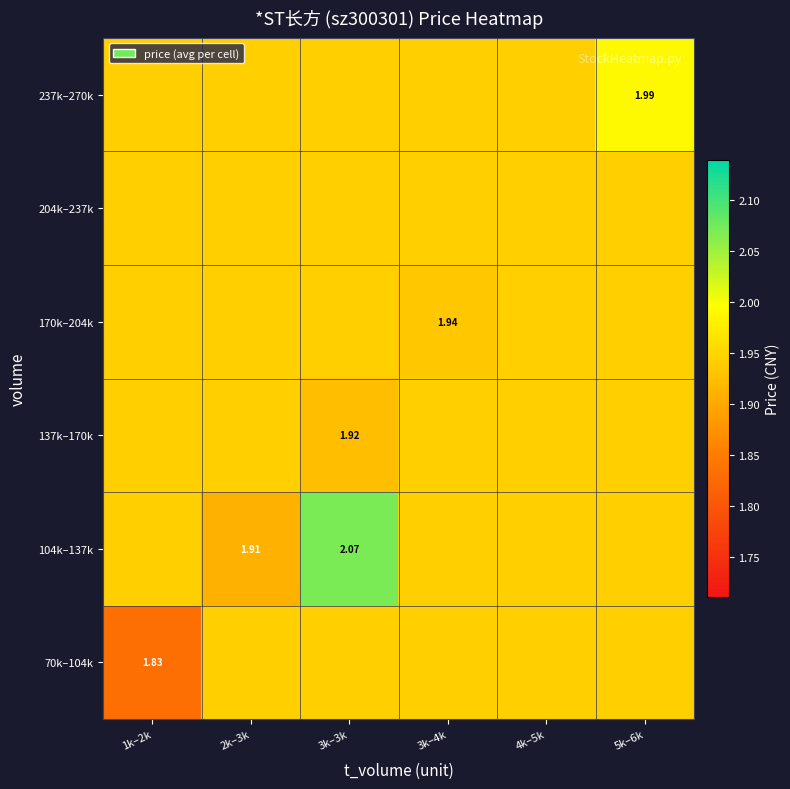

Is it true that 170k–204k equals 0.5 at 5k–6k?

False